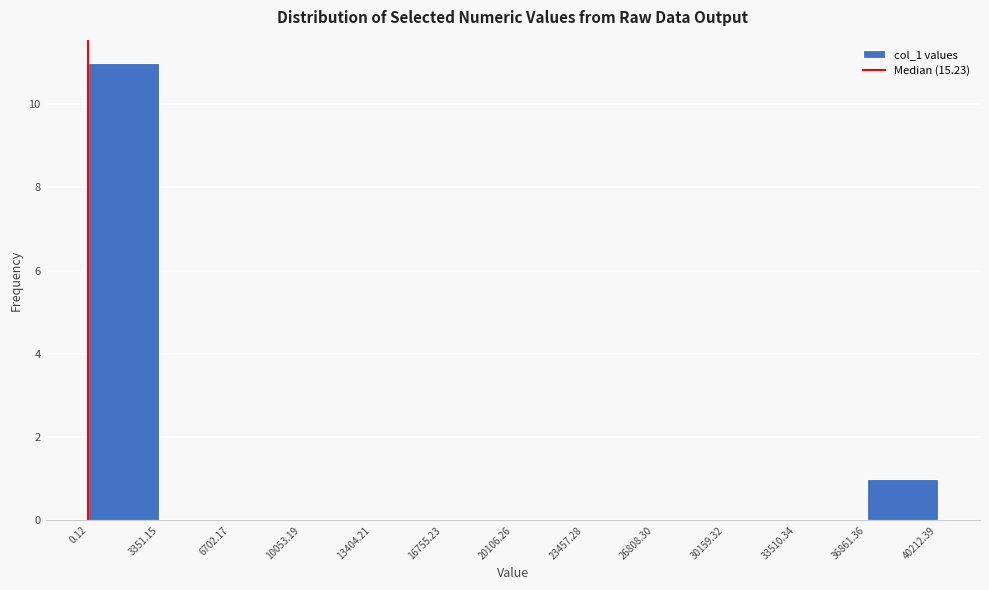

Over which range of the x-axis is the bar tallest?

0.12 to 3351.15